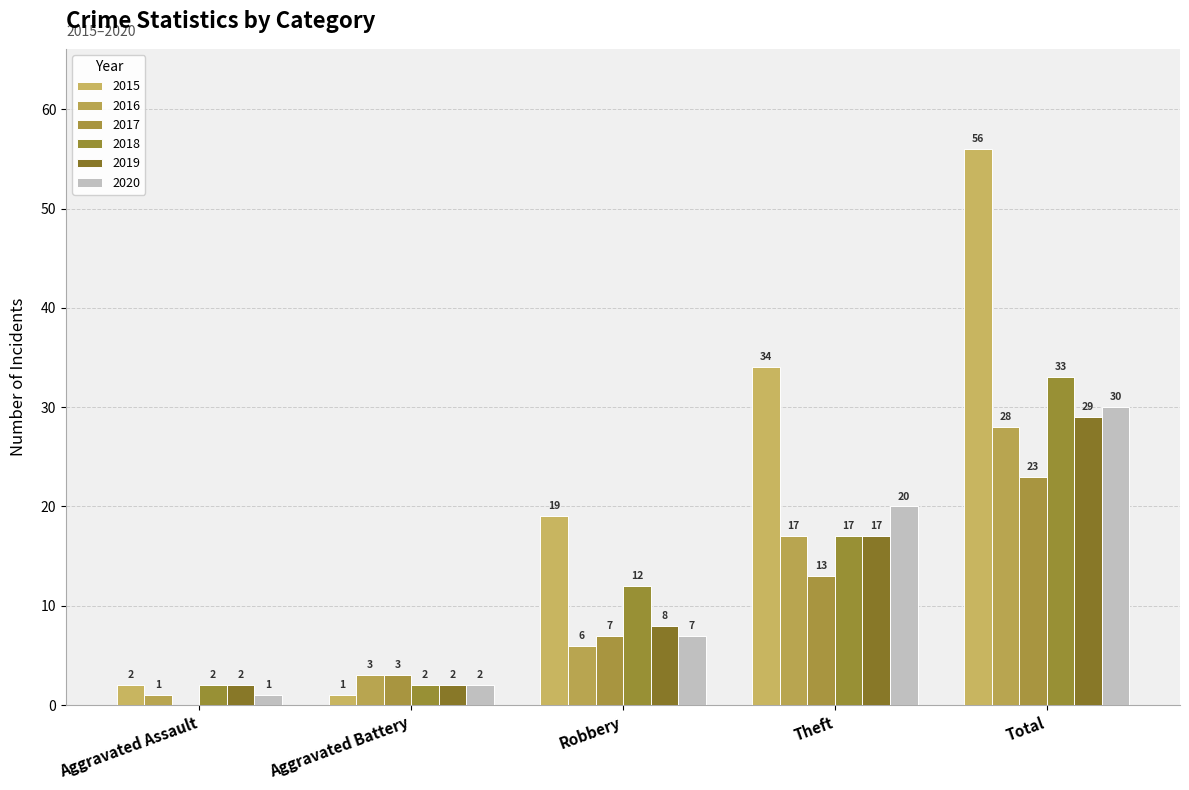

Which series has the largest range (max minus min)?

2015